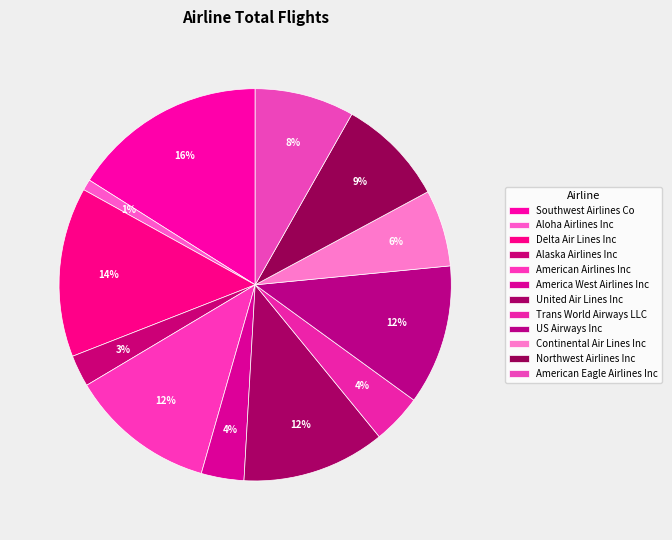

To the nearest percent, what is the average slice percentage?

8%